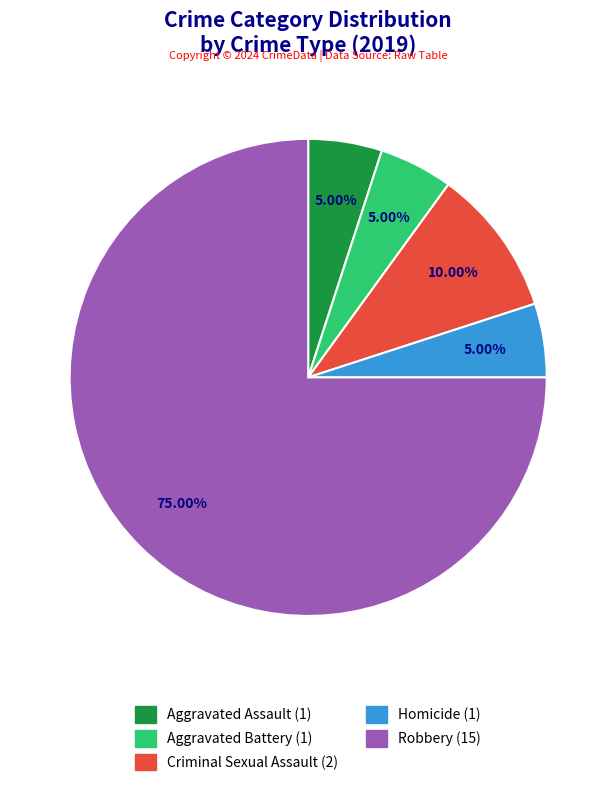

Between Robbery and Aggravated Battery, which is larger?

Robbery